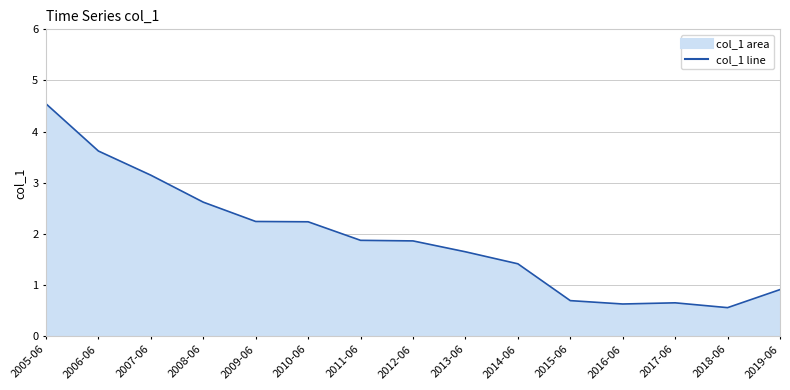

How many lines are shown in the chart?

1